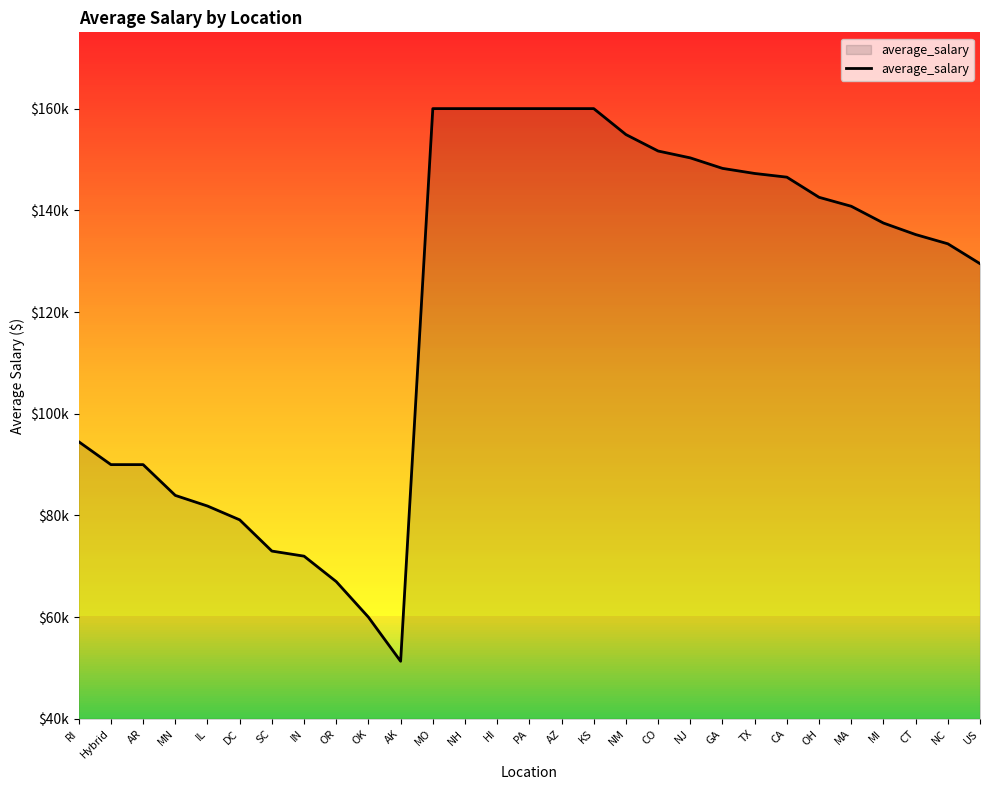

Where is the first local minimum?

AK